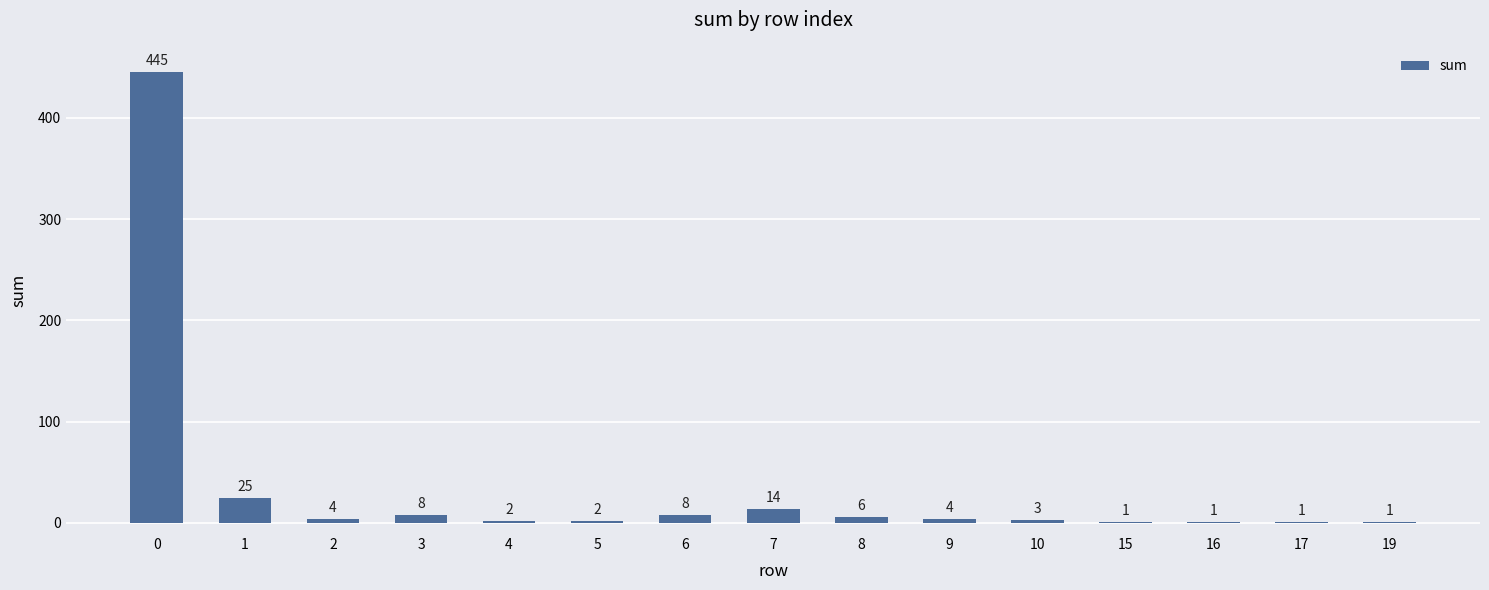

What is the sum of all values?

525